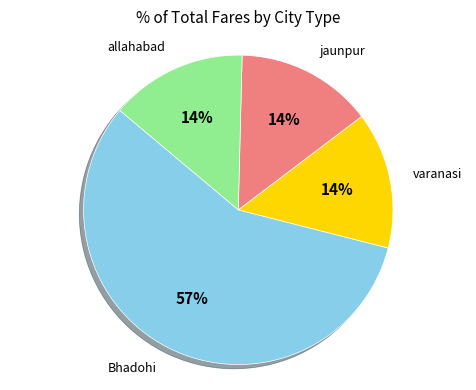

To the nearest percent, what is the average slice percentage?

25%